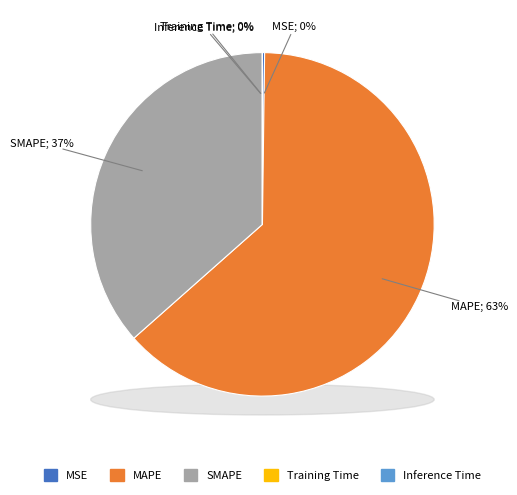

True or false: Training Time accounts for 5% of the total.

False